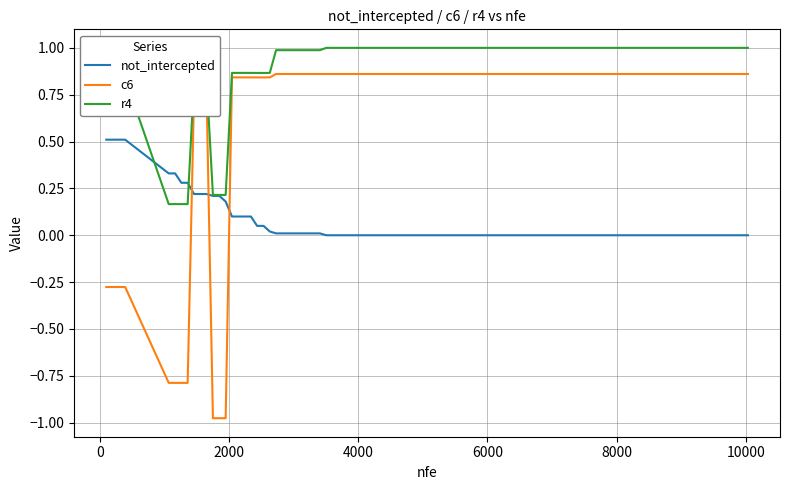

What is the greatest value displayed?

1.0